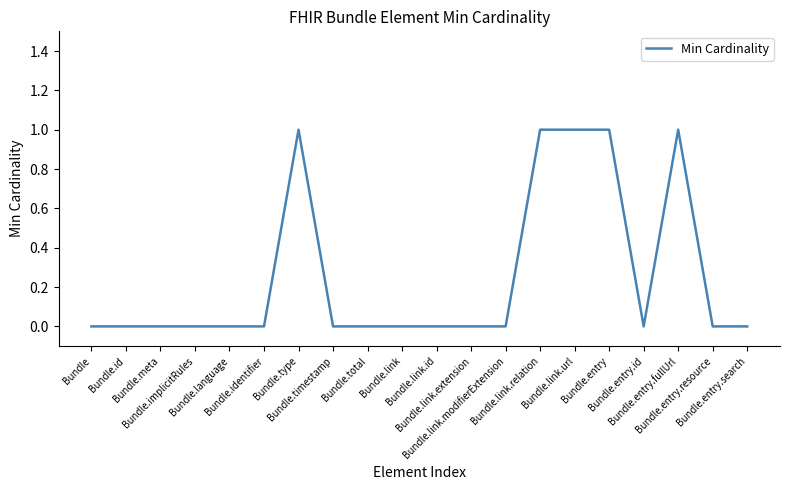

Is this an area chart (filled region under the line)?

No